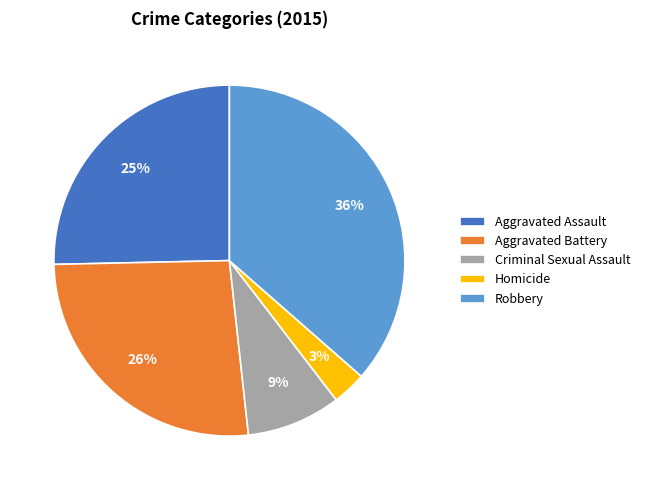

What percentage is the Criminal Sexual Assault slice, to the nearest percent?

9%